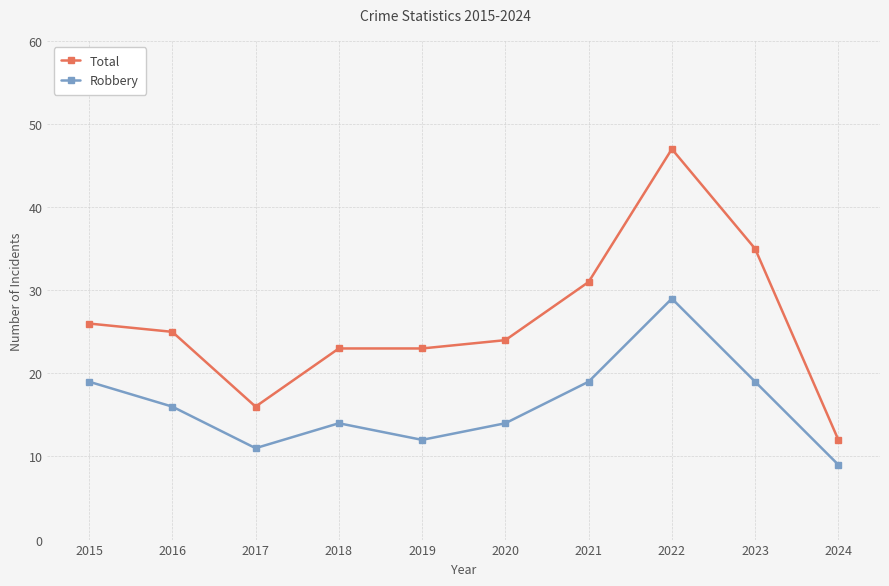

What is the total value across all series at 2024?

21